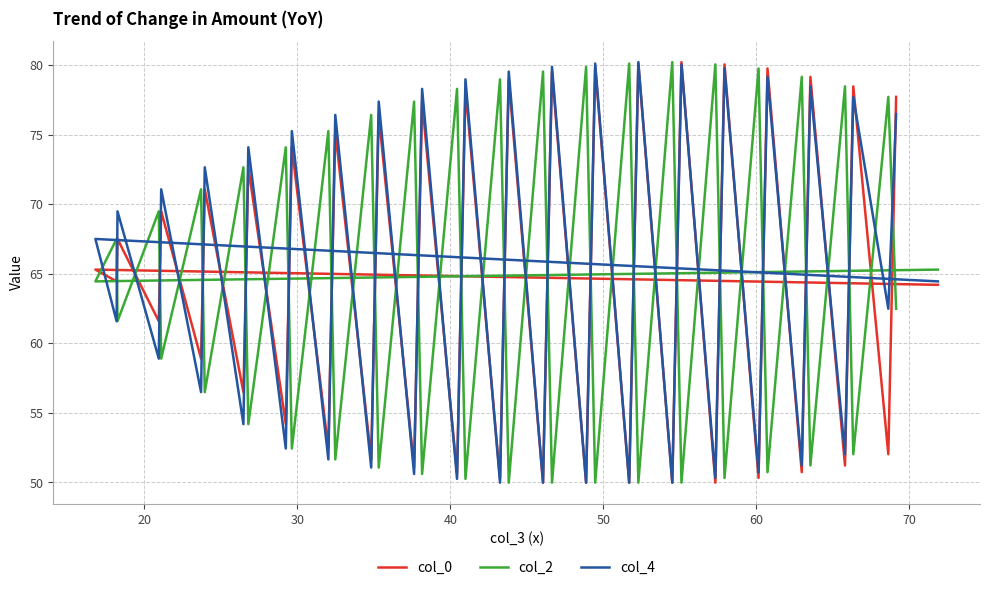

List the series in order of their overall mean, highest first.

col_4, col_0, col_2